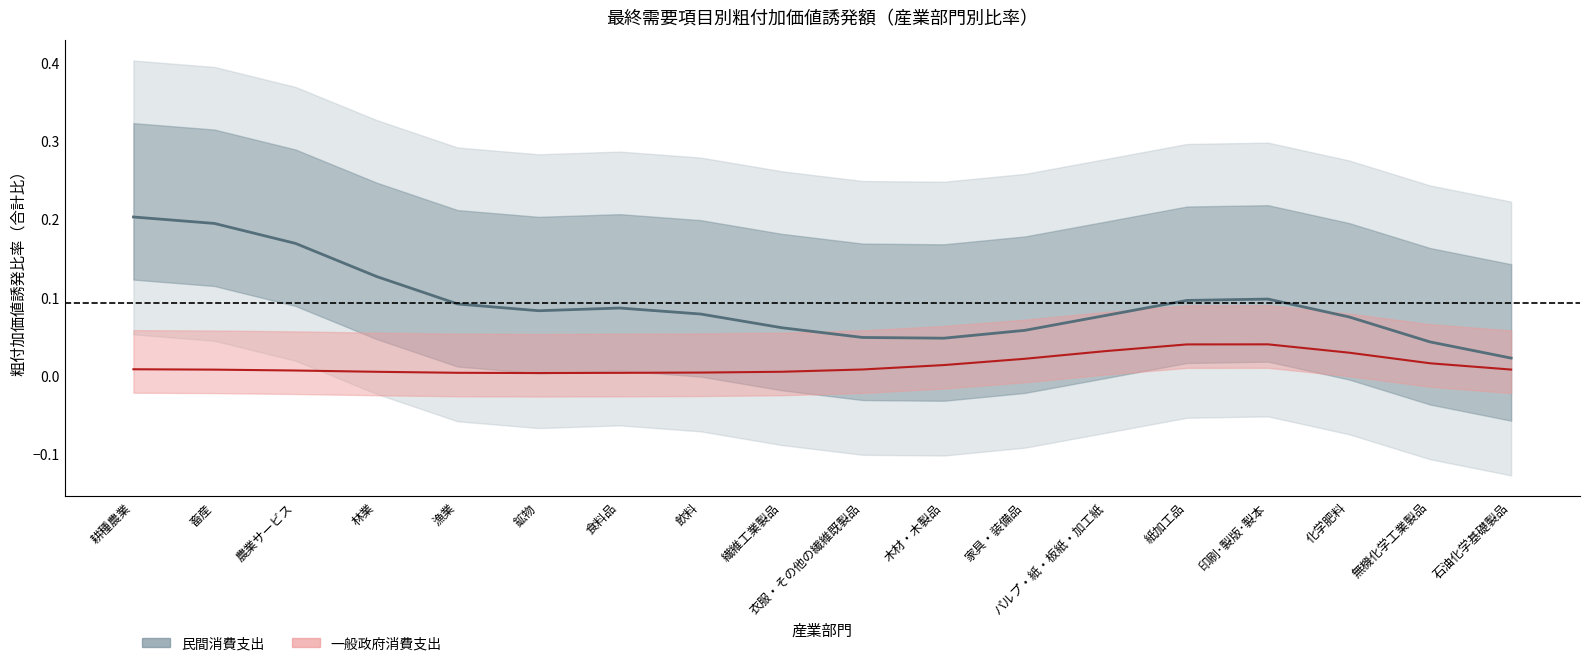

What is the difference between the highest and lowest values at 鉱物?

0.1